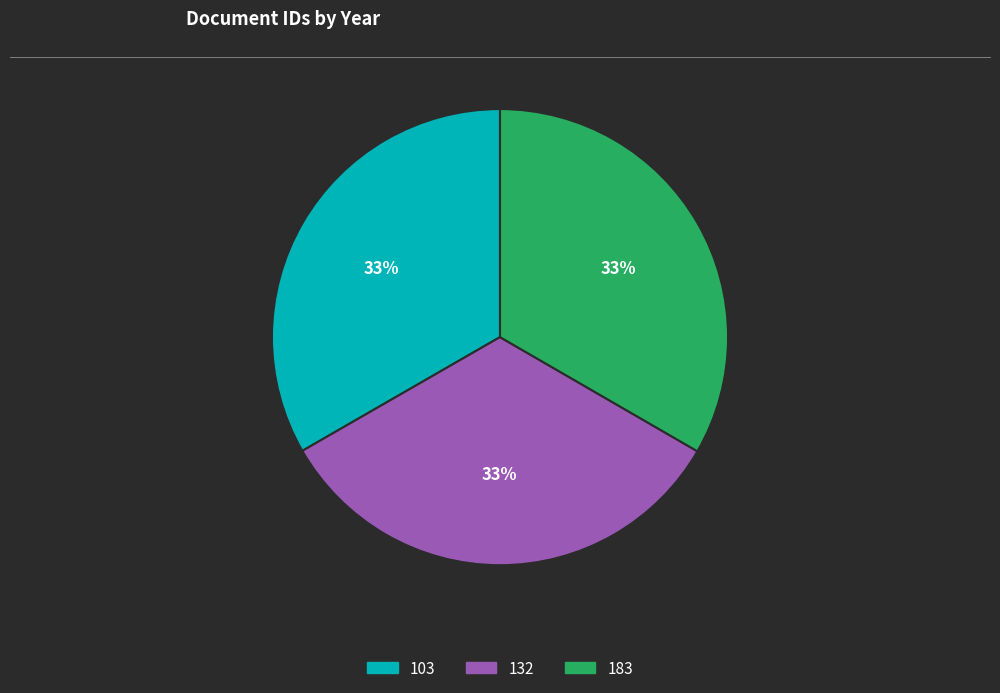

Count the number of slices in the pie.

3